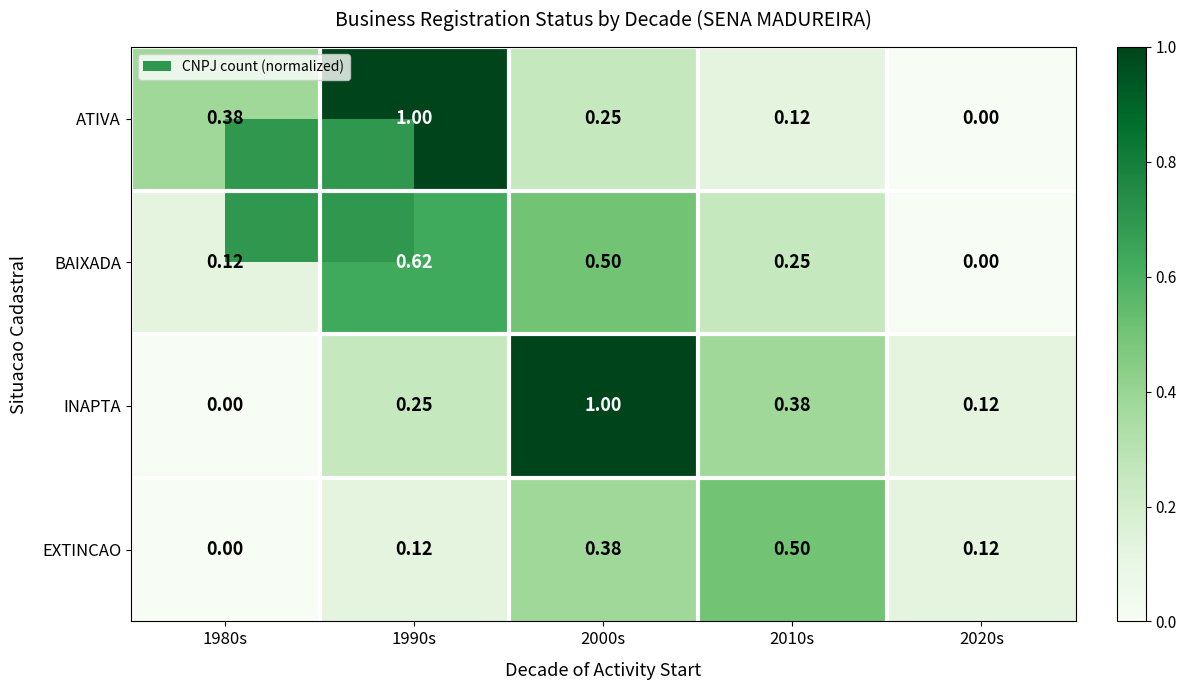

How many series are shown in this chart?

4